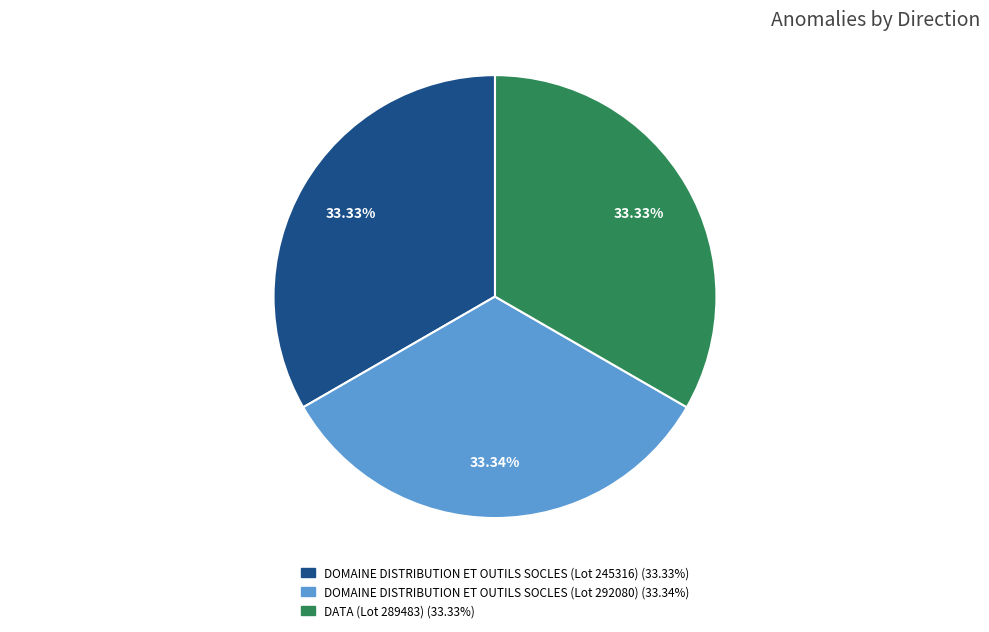

To the nearest percent, what portion does DATA (Lot 289483) represent?

33%